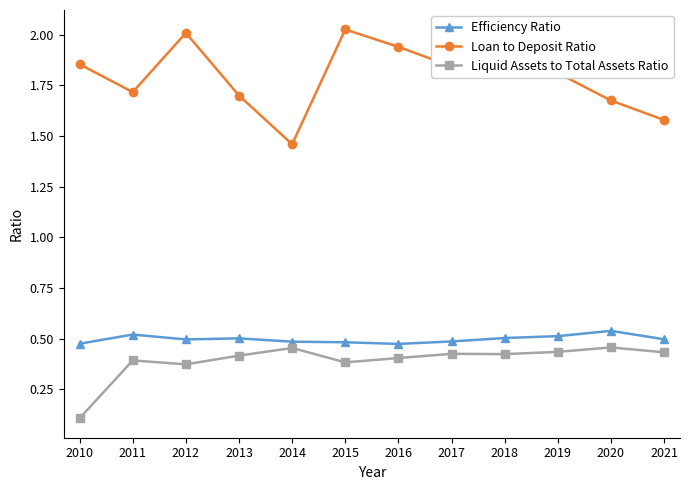

Which series has the widest spread of values?

Loan to Deposit Ratio